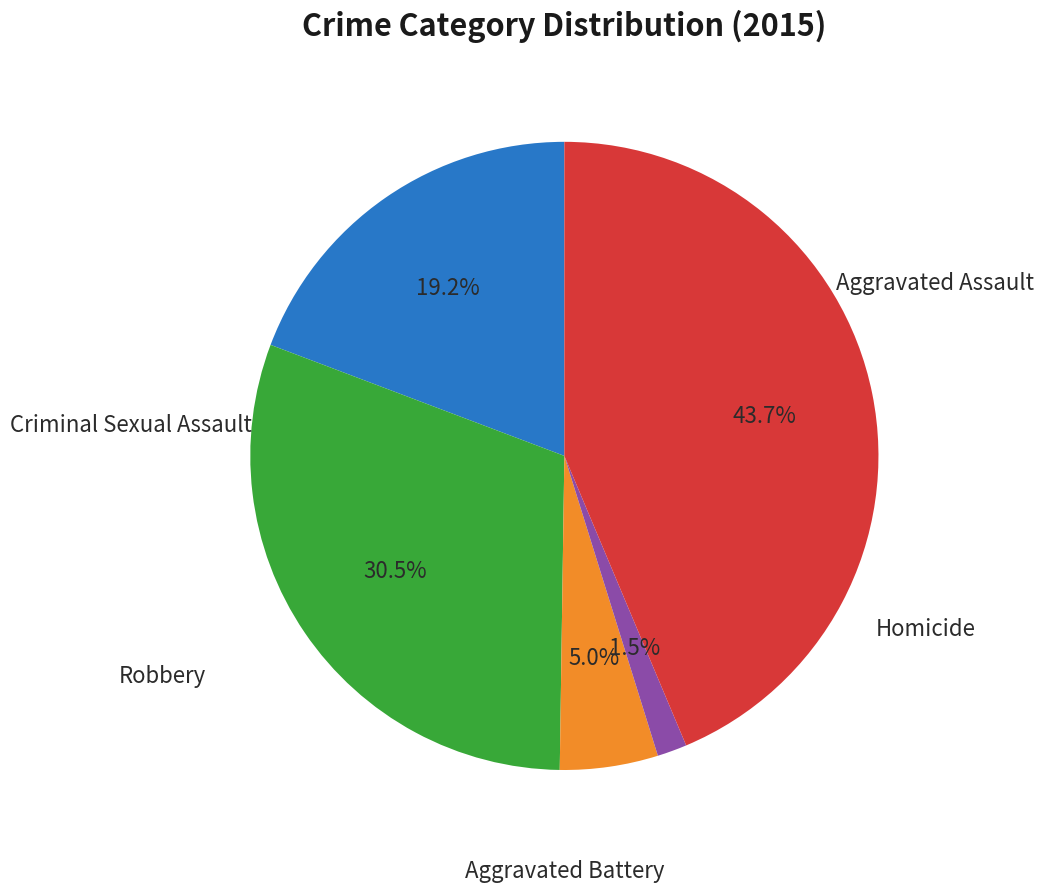

Which slice is the largest?

Robbery